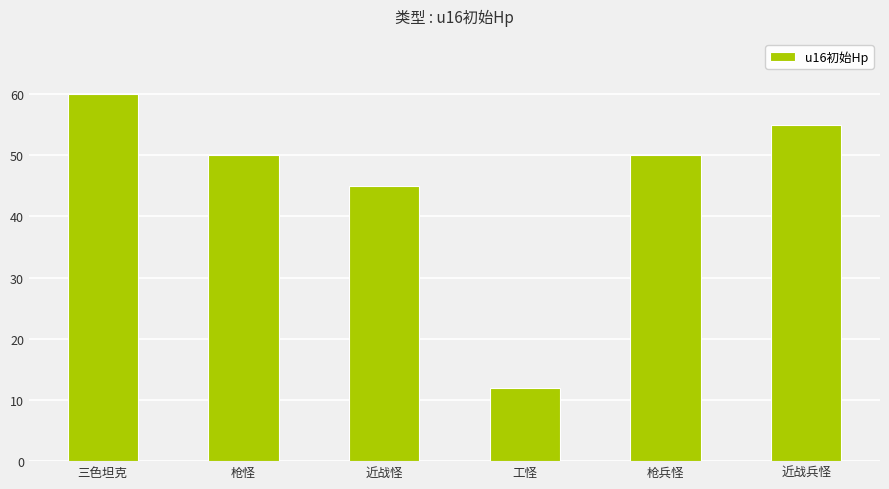

Which category has the highest value across all series?

三色坦克